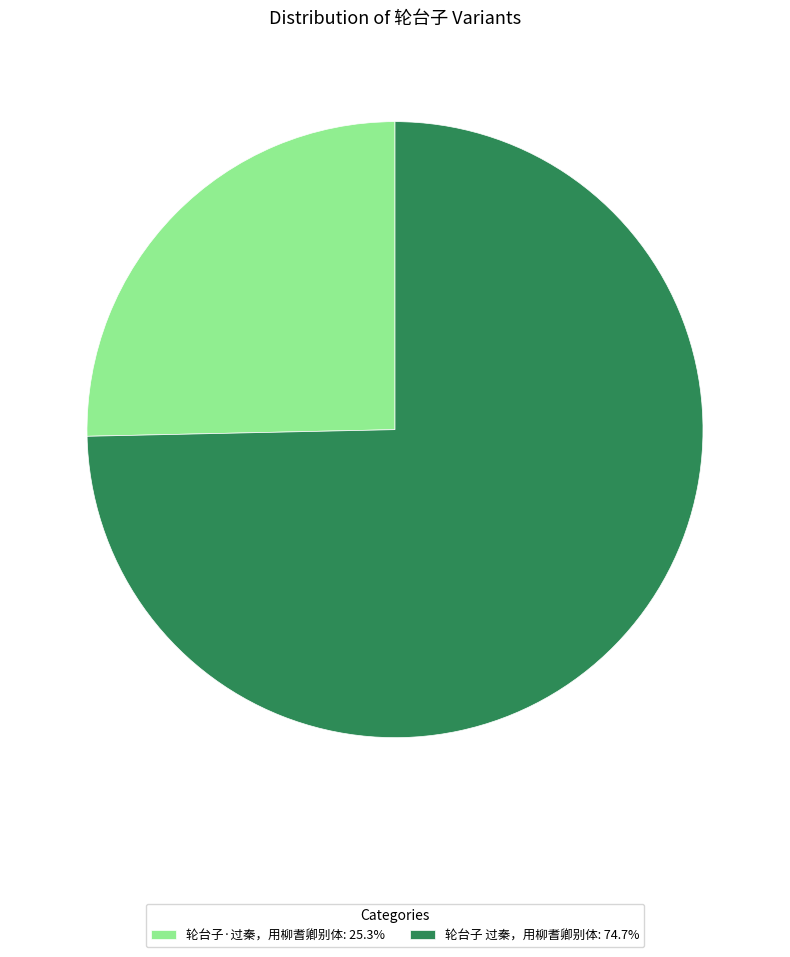

Which category has the smallest portion of the pie?

轮台子·过秦，用柳耆卿别体